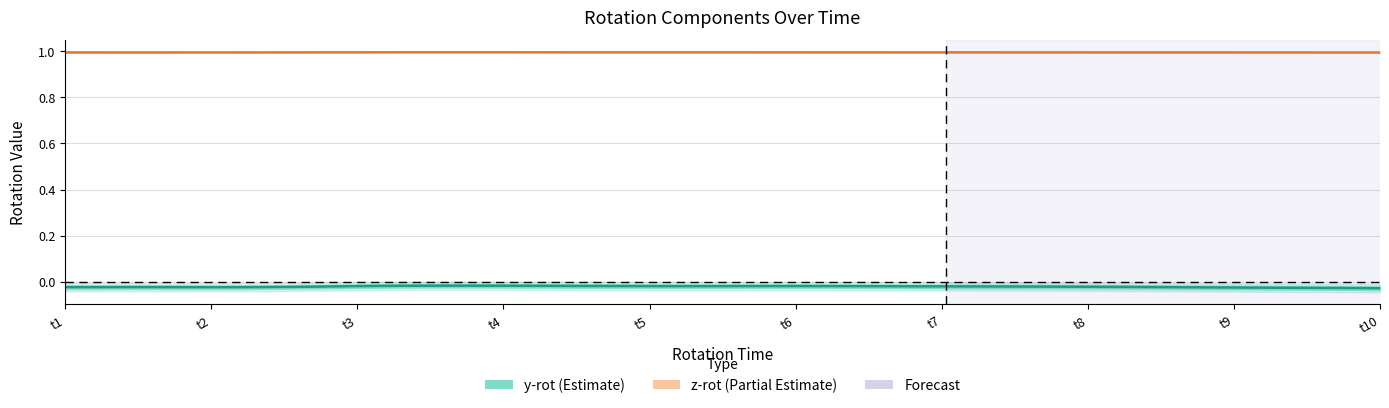

Is this an area chart (filled region under the line)?

No